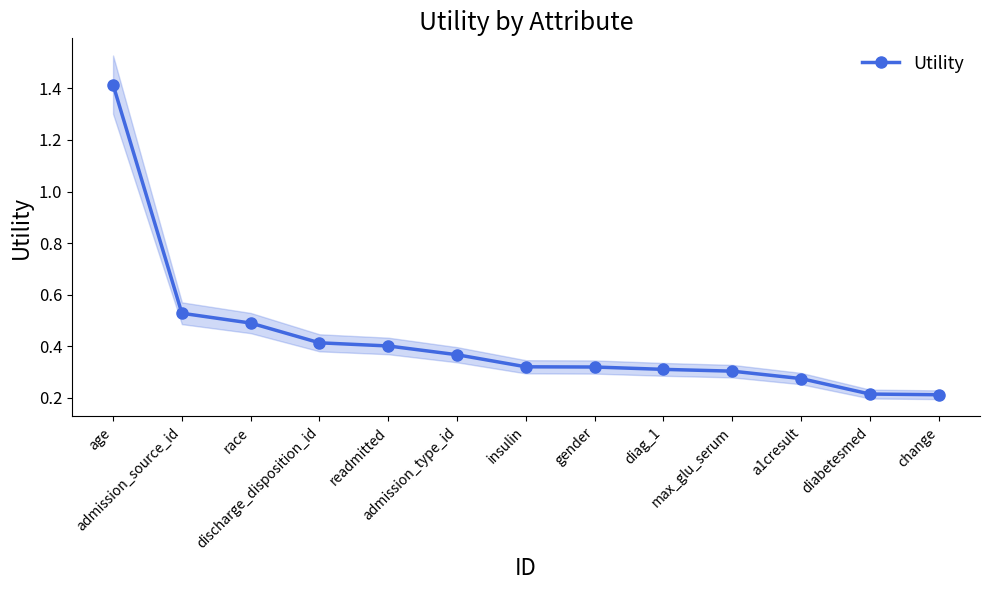

What is the sum of all values?

5.6